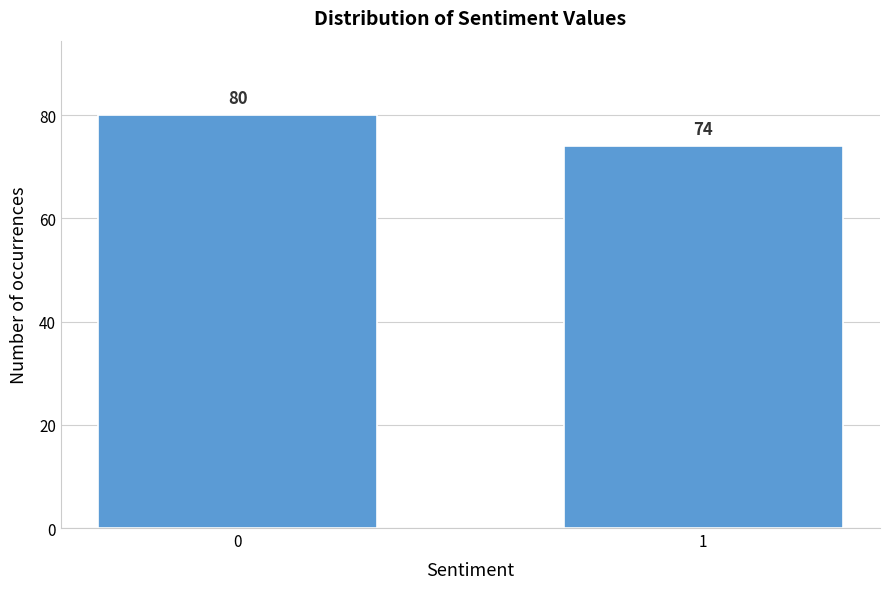

Reading right to left, transcribe all the data shown in this chart.

74	80